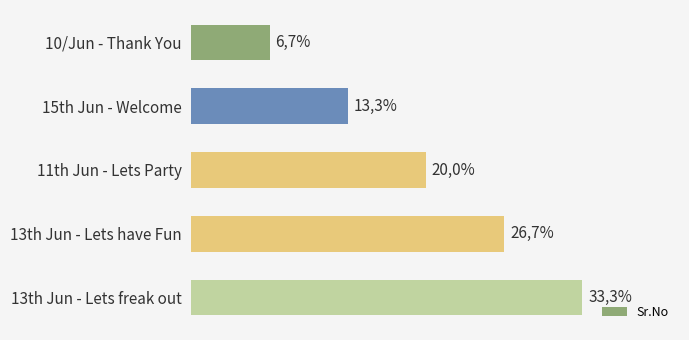

Where is the data nearest to the value 19?

11th Jun - Lets Party